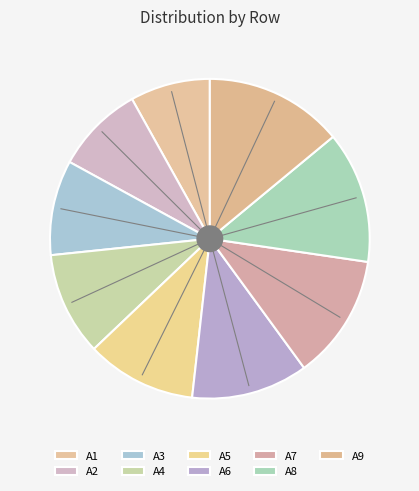

Which category has the smallest portion of the pie?

A1